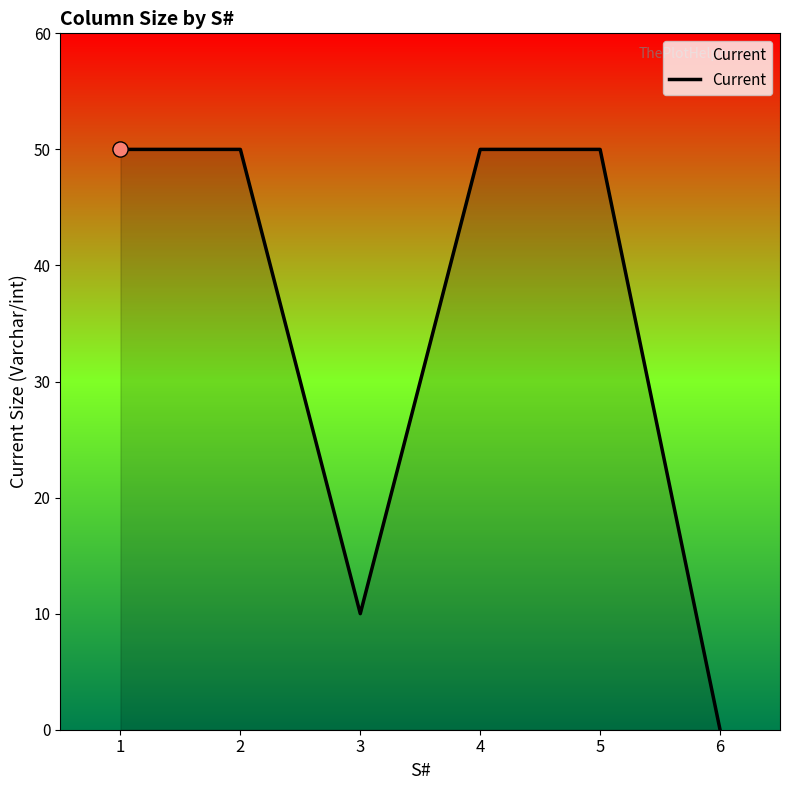

What is the change in value from 3 to 6?

-10